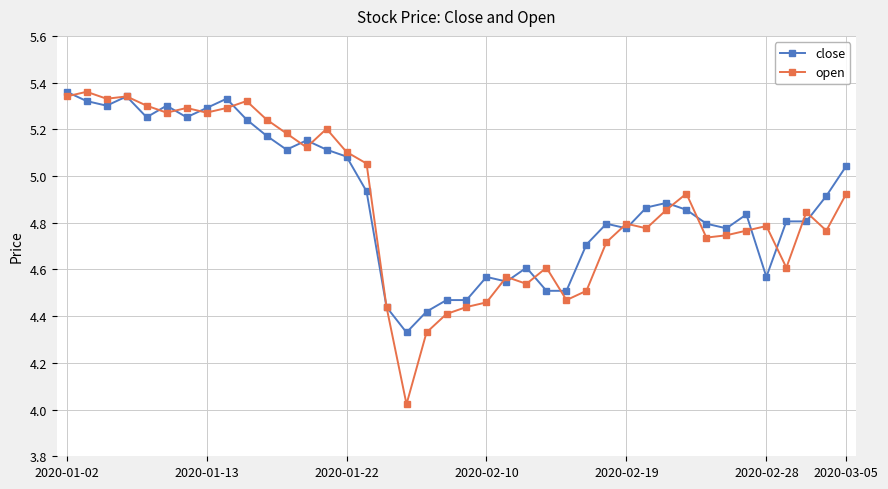

Which series has the largest range (max minus min)?

open